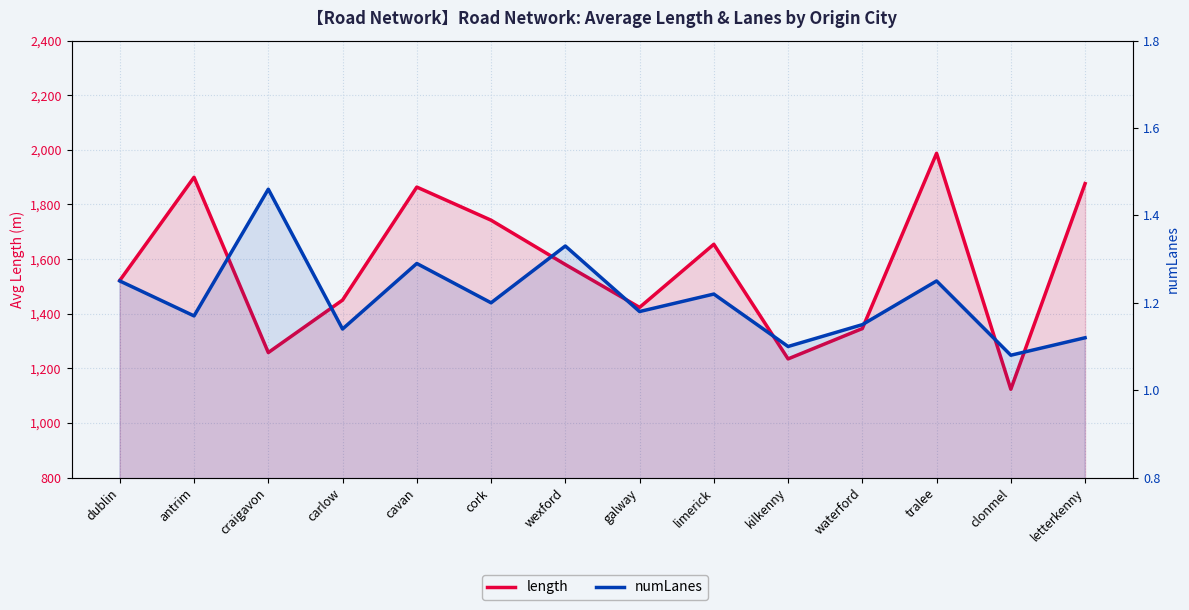

Reading left to right, list all the values displayed in this chart.

length: dublin=1521.9	antrim=1899.7	craigavon=1257.8	carlow=1449.9	cavan=1863.8	cork=1742.5	wexford=1580.2	galway=1423.1	limerick=1654.3	kilkenny=1234.6	waterford=1345.7	tralee=1987.4	clonmel=1123.5	letterkenny=1876.5
numLanes: dublin=1.2	antrim=1.2	craigavon=1.5	carlow=1.1	cavan=1.3	cork=1.2	wexford=1.3	galway=1.2	limerick=1.2	kilkenny=1.1	waterford=1.1	tralee=1.2	clonmel=1.1	letterkenny=1.1